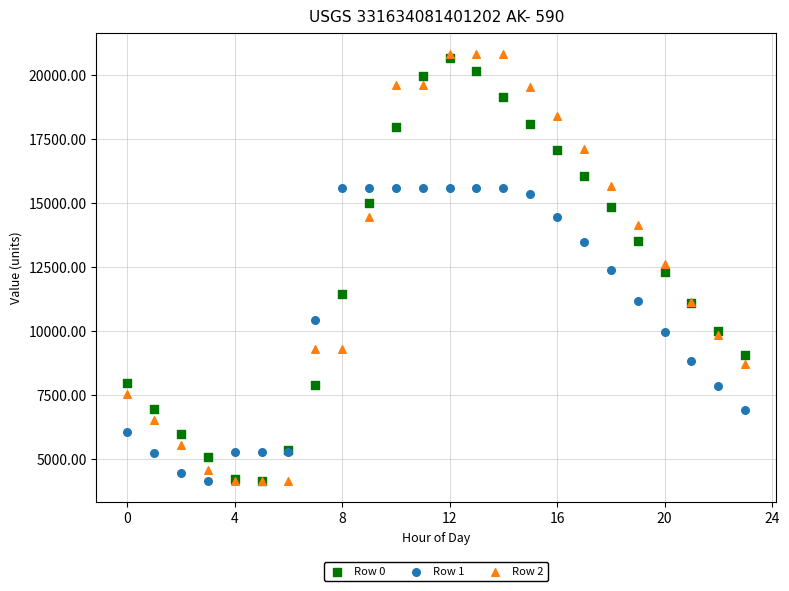

Which series has the largest Y range (max minus min)?

Row 2